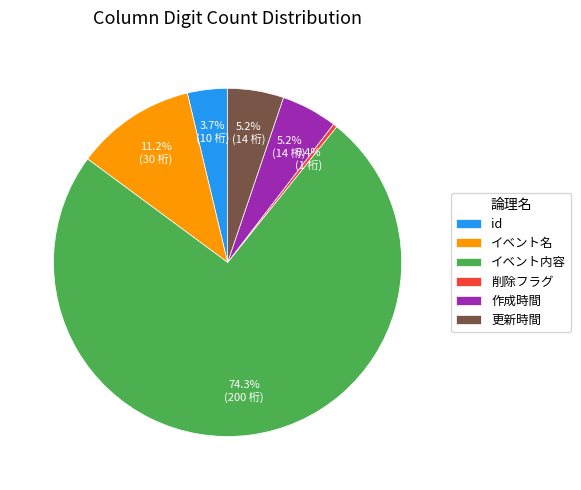

Count the number of slices in the pie.

6